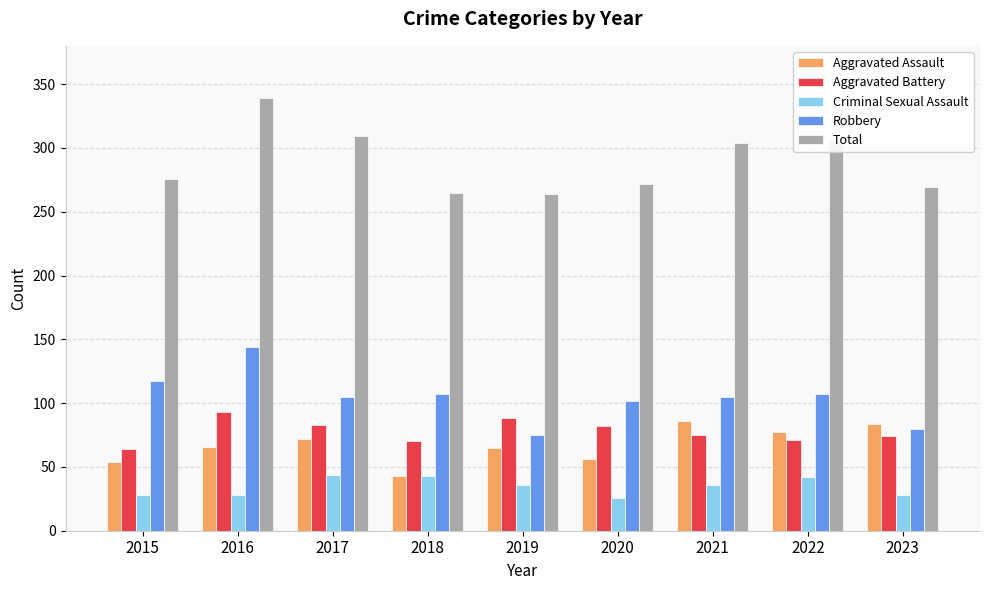

What is the total value across all series at 2015?

539